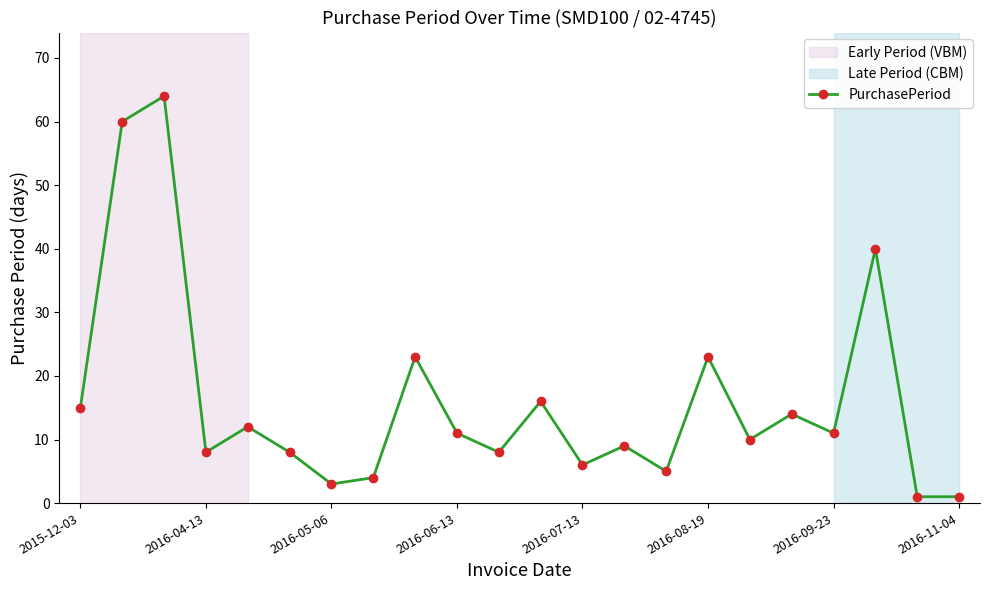

How many lines are shown in the chart?

1